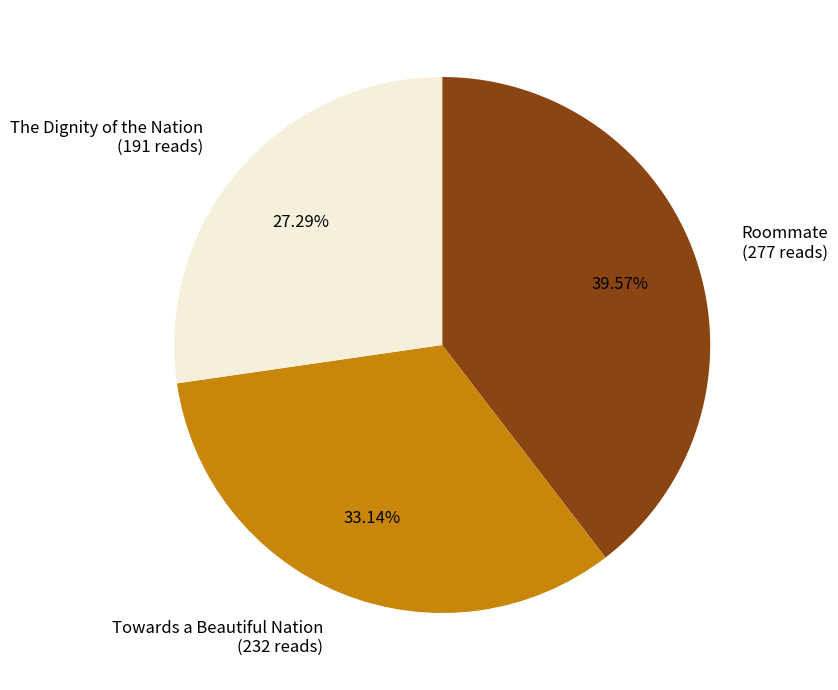

The Roommate slice represents 52% of the pie. True or false?

False